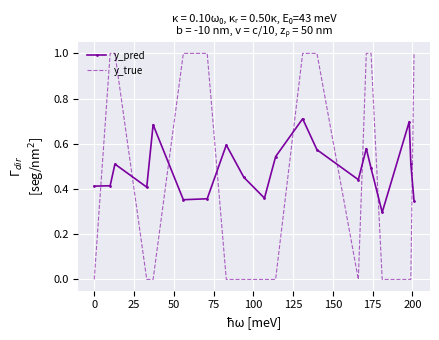

List the series in order of their peak value, lowest first.

y_pred, y_true